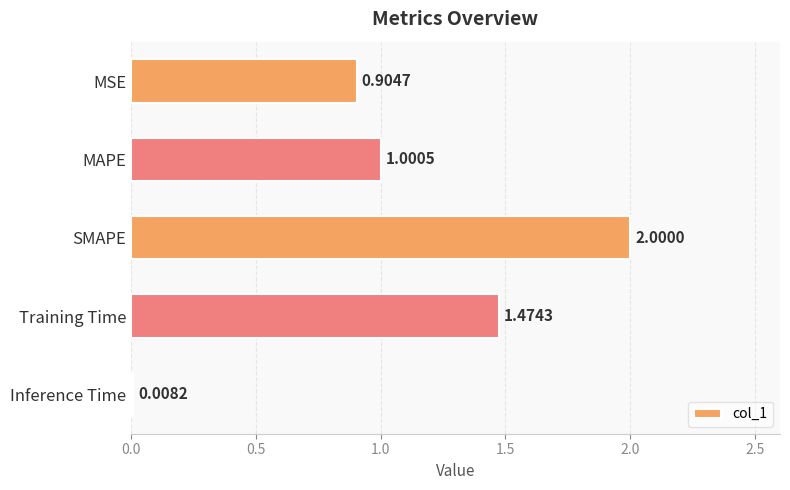

Are the bars horizontal?

Yes